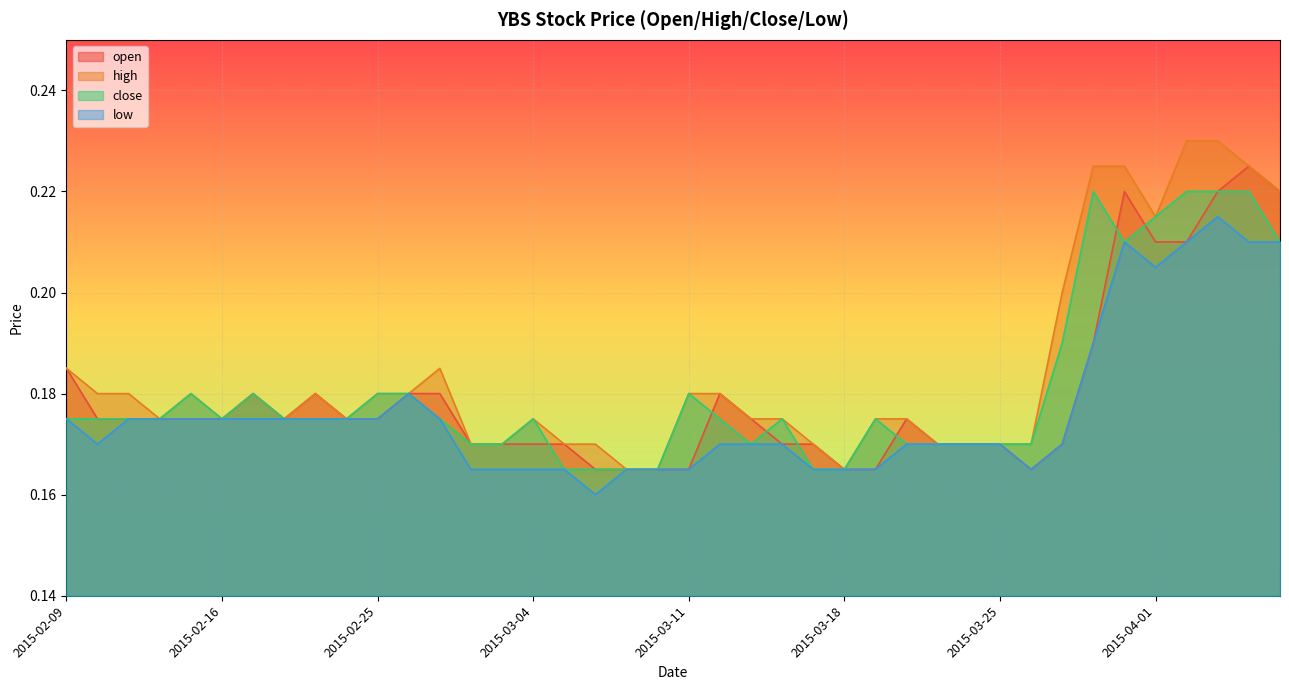

Which series has the largest total across all categories?

high